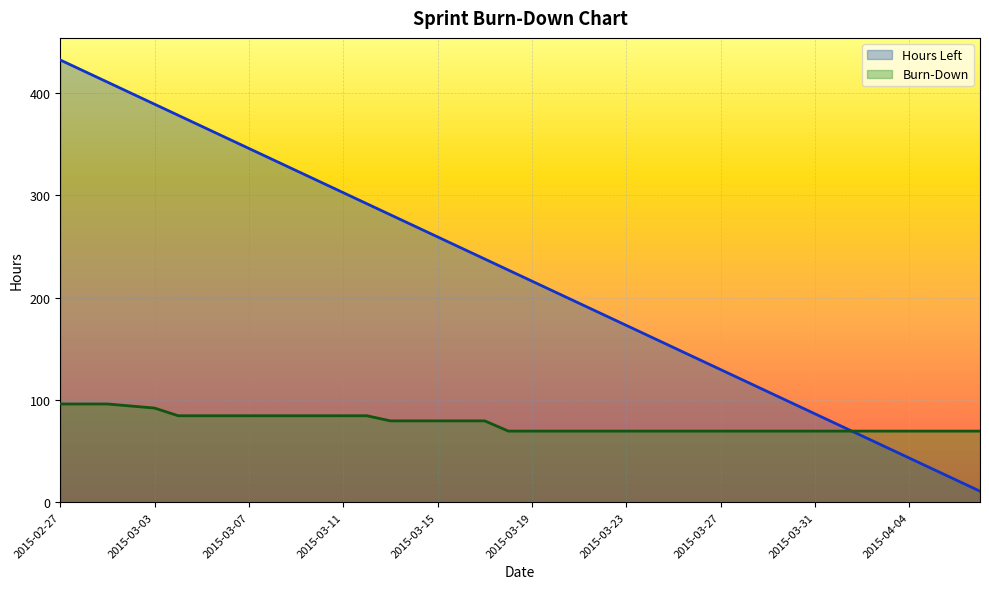

Which category has the lowest value in the Hours Left series?

2015-04-07